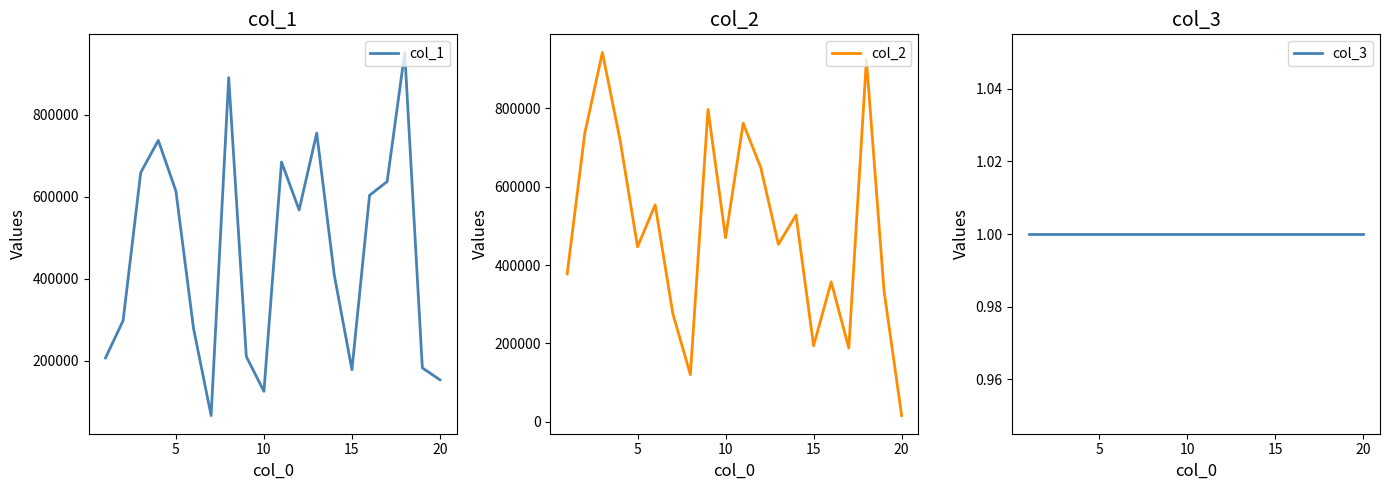

The value of col_3 at 15 is 1. True or false?

True